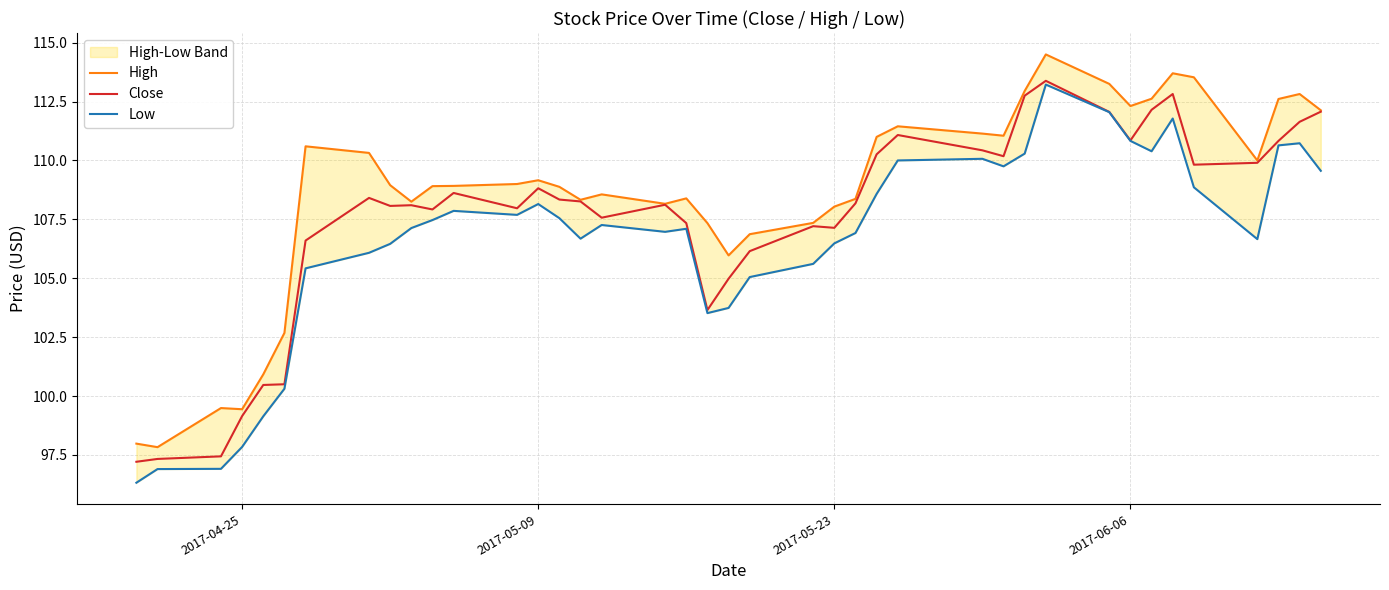

What is the maximum value for Close?

113.4